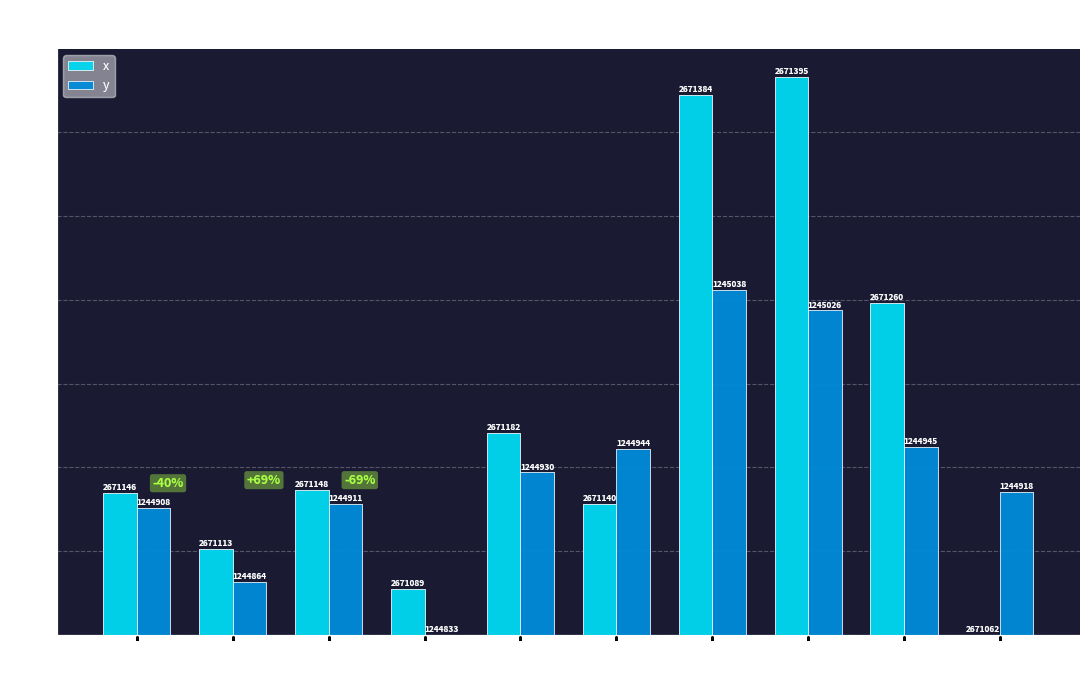

Are the bars grouped side by side (vs. stacked)?

Yes